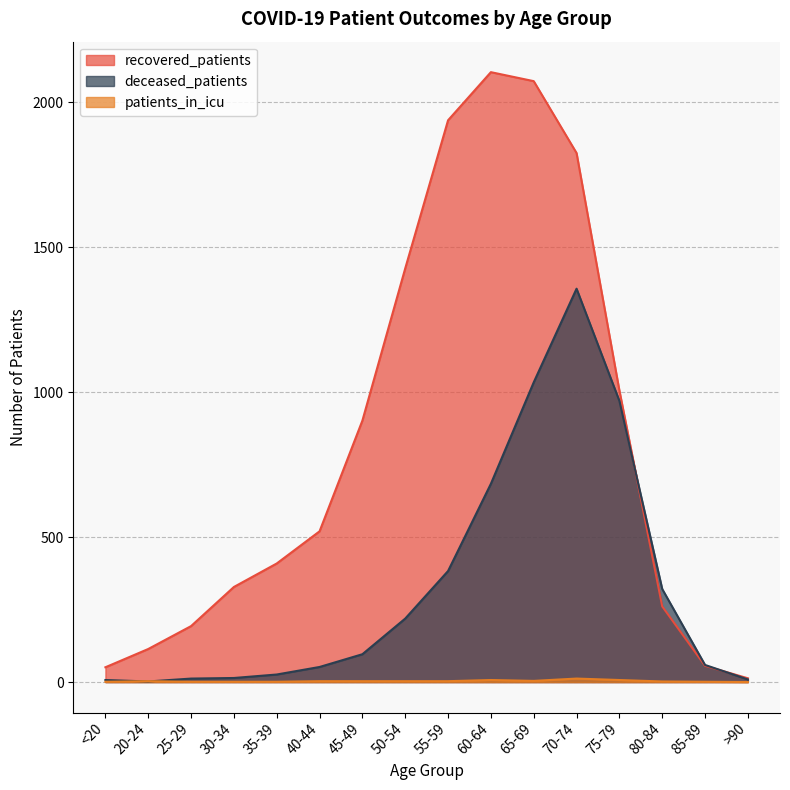

At which label is recovered_patients closest to 1058?

75-79